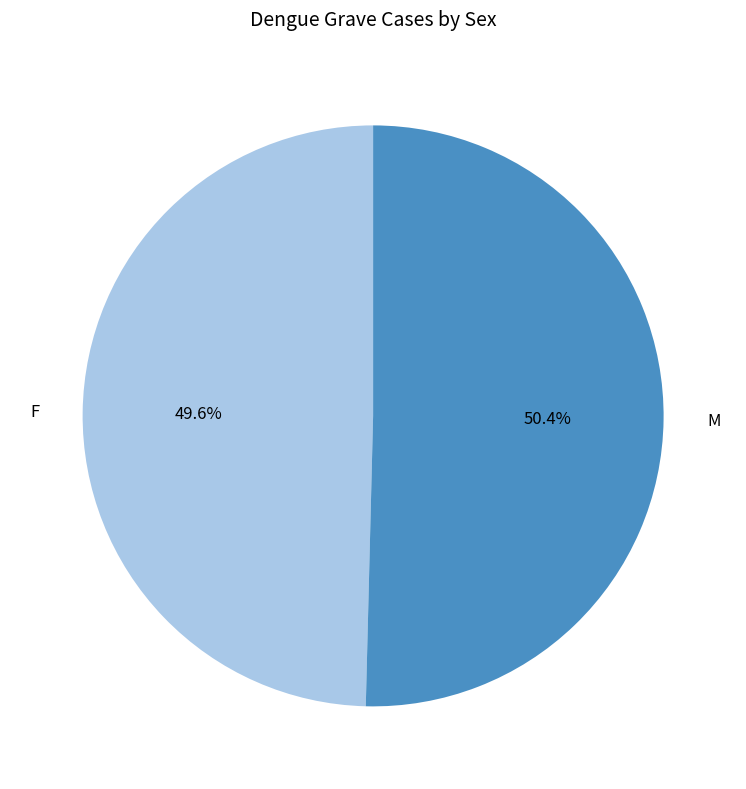

Approximately how many times larger is the value at F compared to M?

1.0